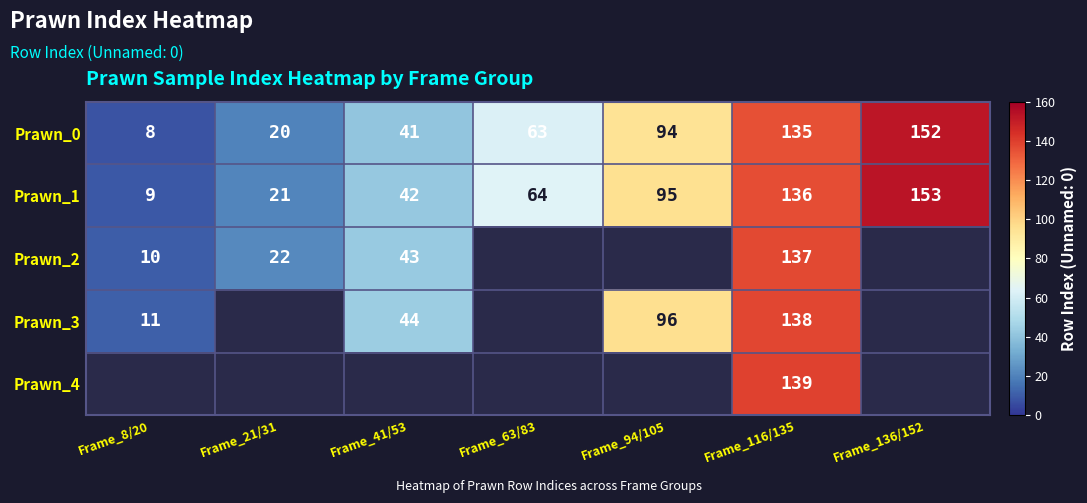

At Frame_116/135, list the series in order from smallest to largest.

Prawn_0, Prawn_1, Prawn_2, Prawn_3, Prawn_4